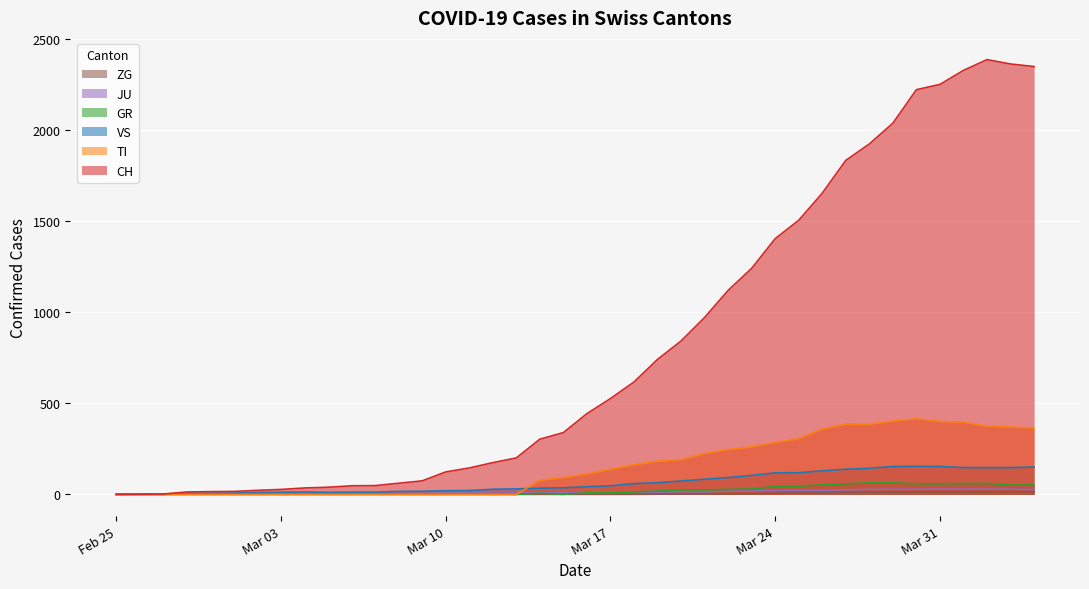

True or false: GR and ZG intersect in this chart.

False